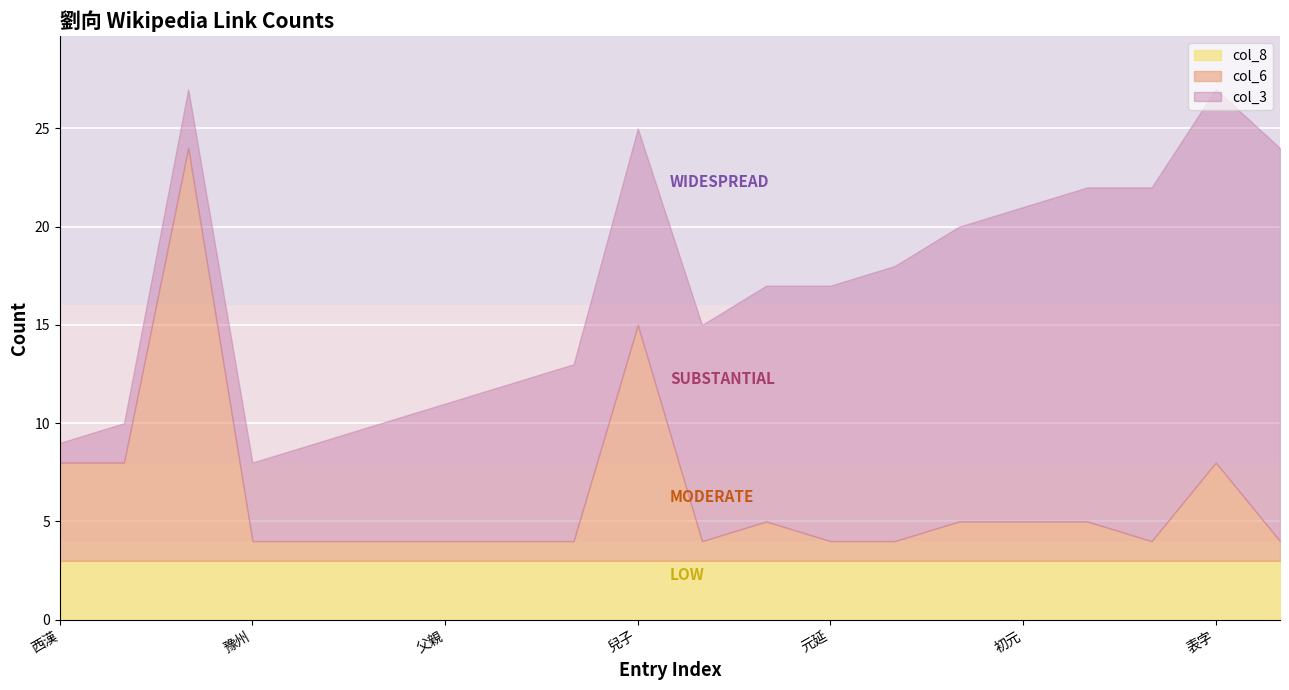

True or false: col_8 has a value of 3 at 元延.

True